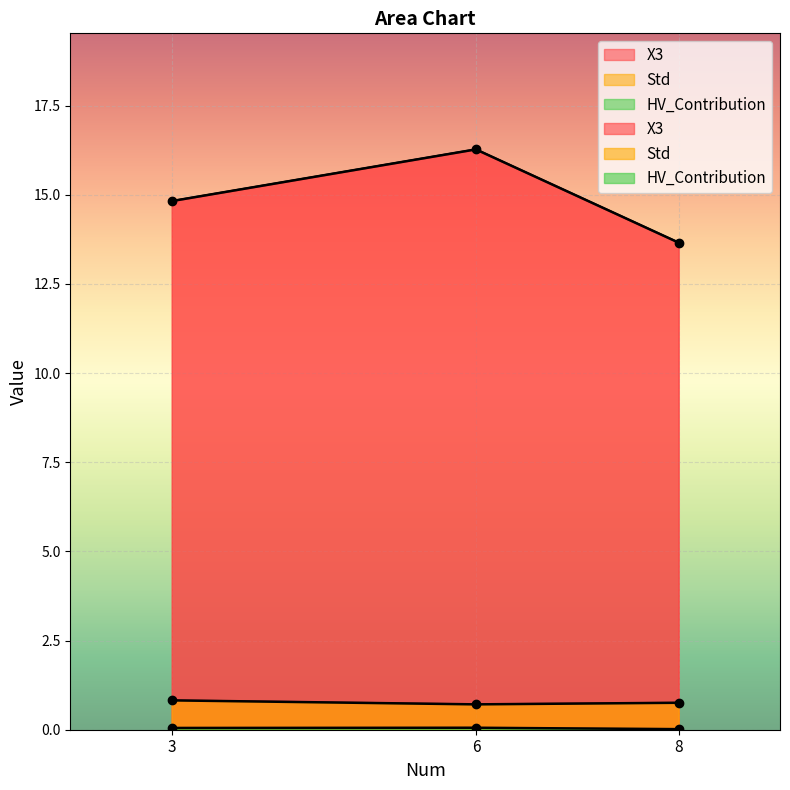

At 8, list the series in order from smallest to largest.

HV_Contribution, Std, X3